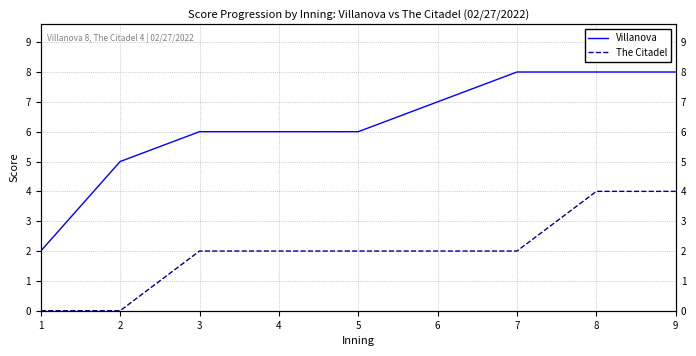

True or false: Villanova and The Citadel intersect in this chart.

False